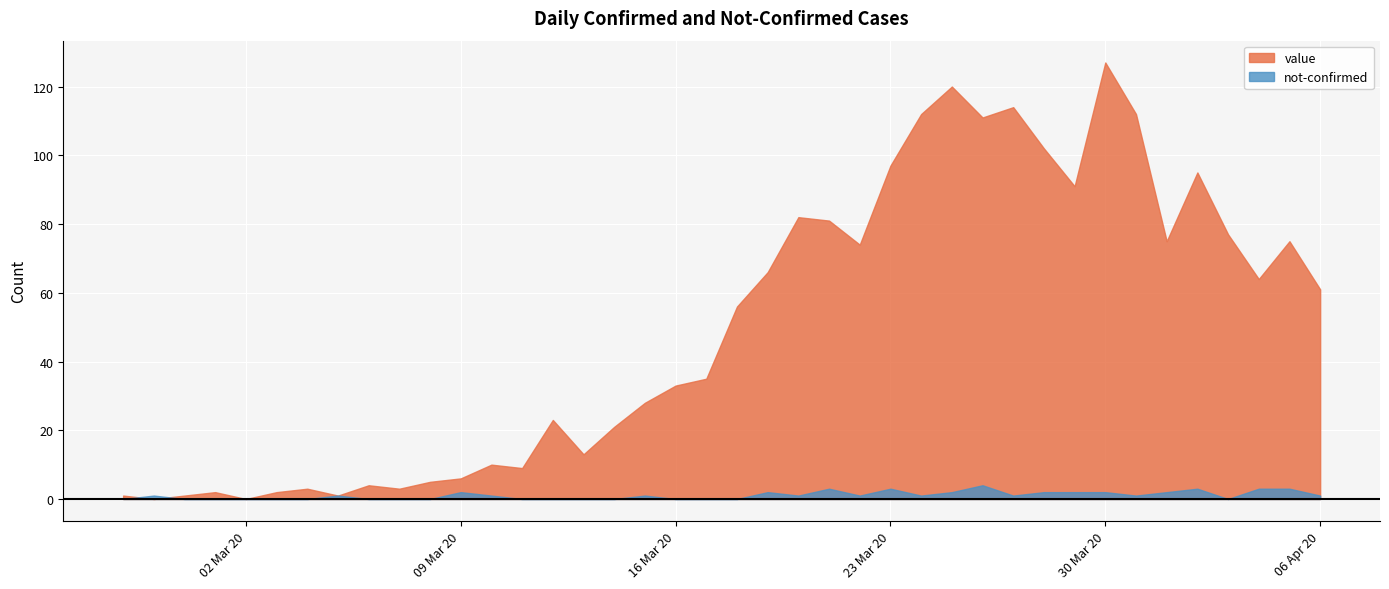

Which category has the highest value in the value series?

30 Mar 20